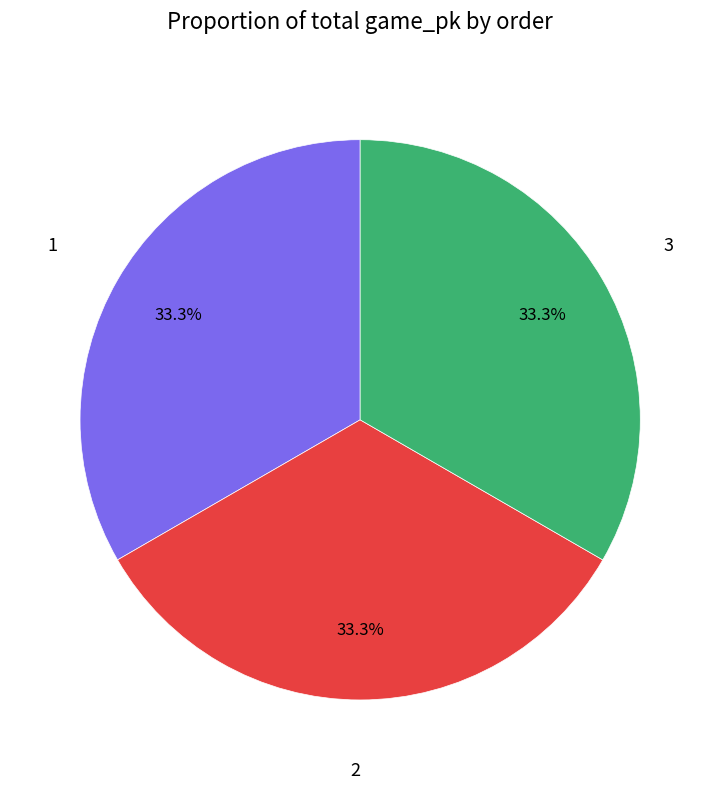

Does any single category account for the majority?

No